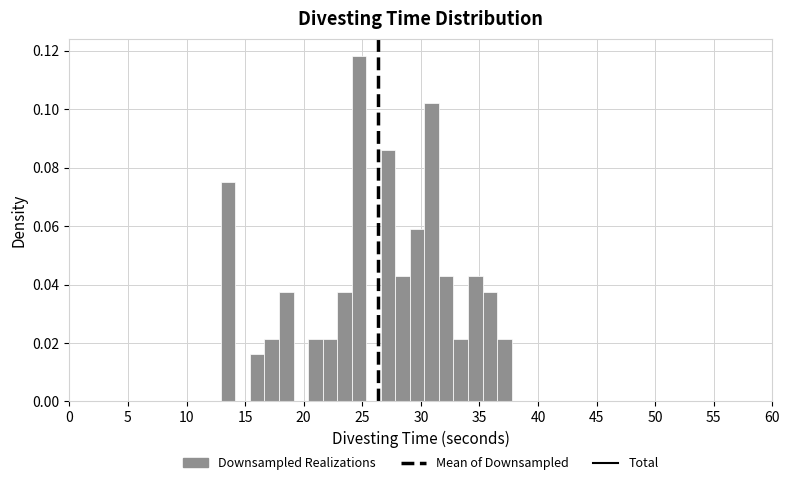

Around what value on the x-axis is the tallest bar? Give the approximate position of its centre, as read against the axis.

24.5